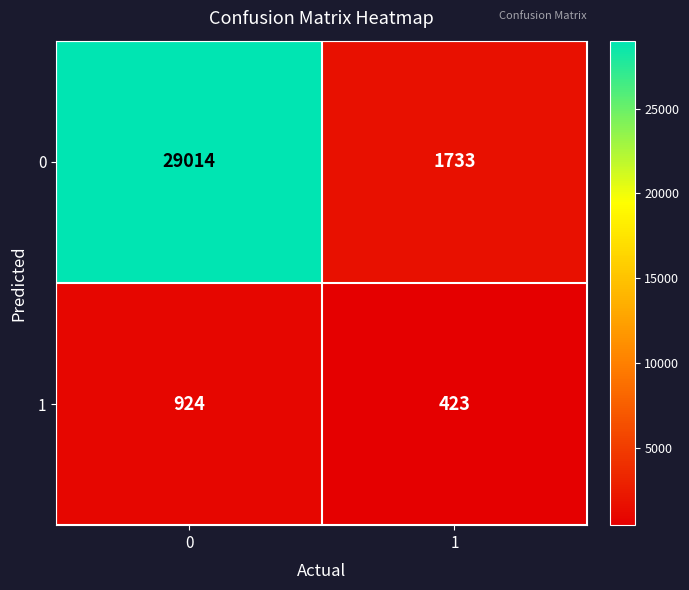

Which series changed the most between 0 and 1?

0